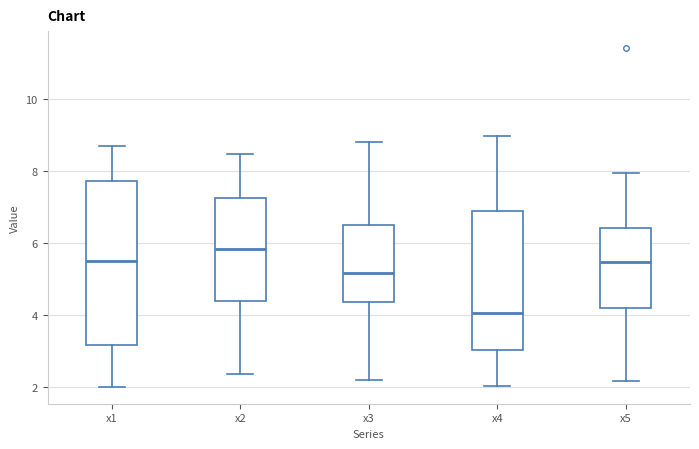

Reading left to right, transcribe this box plot: for each box, give where its median line is, the range the box spans, and where its two whiskers end, as read against the y-axis. The values are not printed on the chart, so give them approximately, as read against the axis.

x1: median 5.6, box 3.2 to 7.8, whiskers 2.0 to 8.6
x2: median 5.8, box 4.4 to 7.2, whiskers 2.4 to 8.4
x3: median 5.2, box 4.4 to 6.4, whiskers 2.2 to 8.8
x4: median 4.0, box 3.0 to 6.8, whiskers 2.0 to 9.0
x5: median 5.4, box 4.2 to 6.4, whiskers 2.2 to 8.0